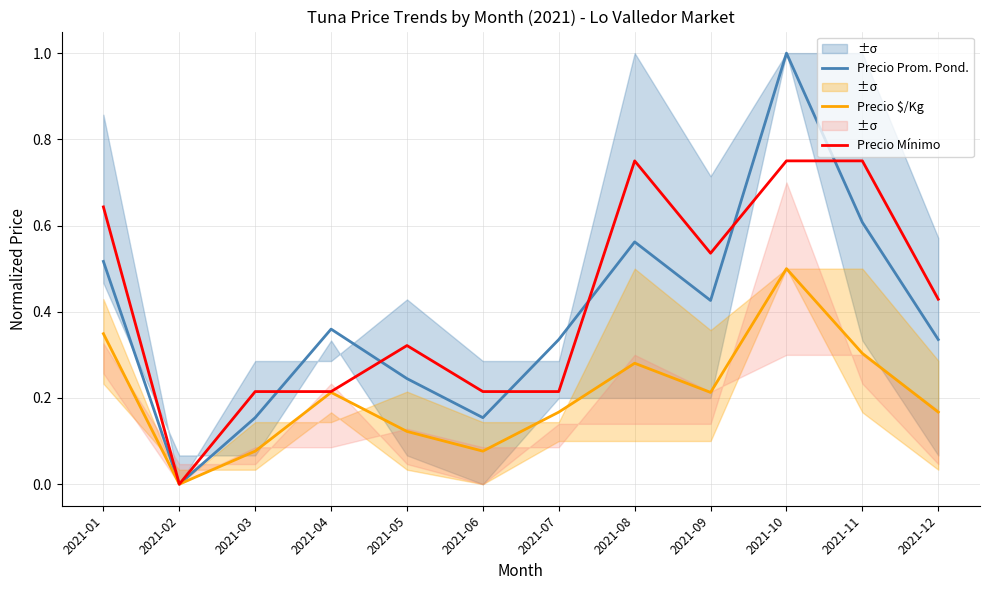

True or false: Precio $/Kg and Precio Mínimo intersect in this chart.

False